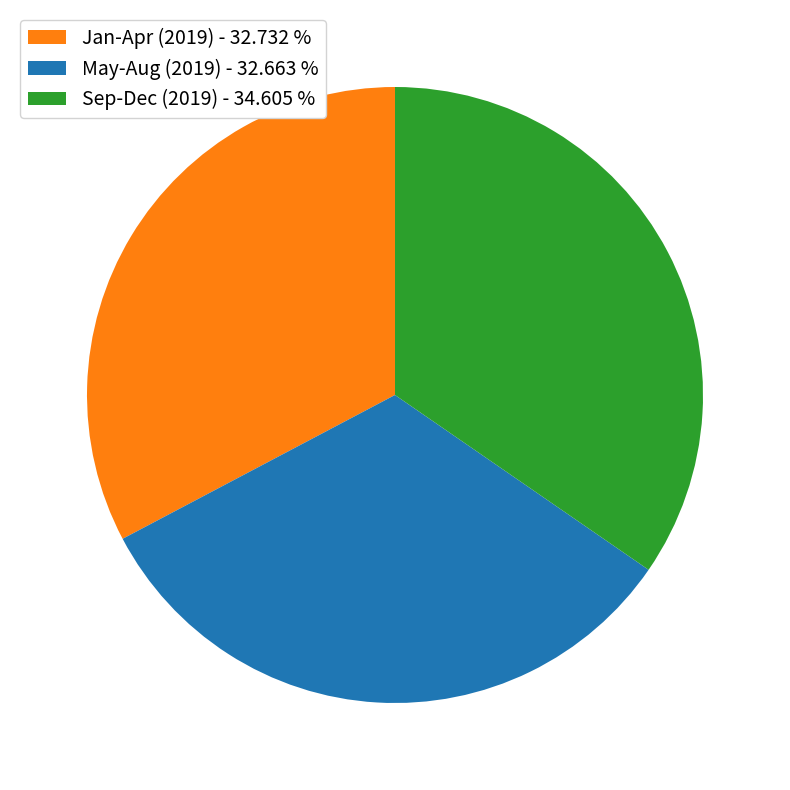

Does Sep-Dec (2019) - 34.605 % account for over 50% of the chart?

No